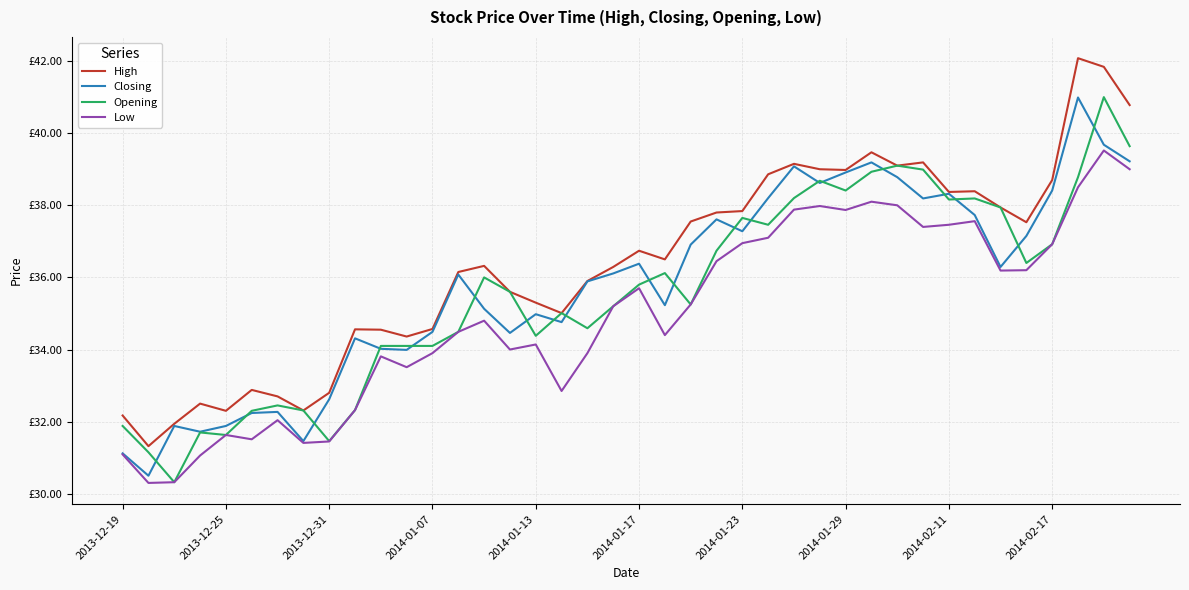

True or false: Closing and Low intersect in this chart.

False